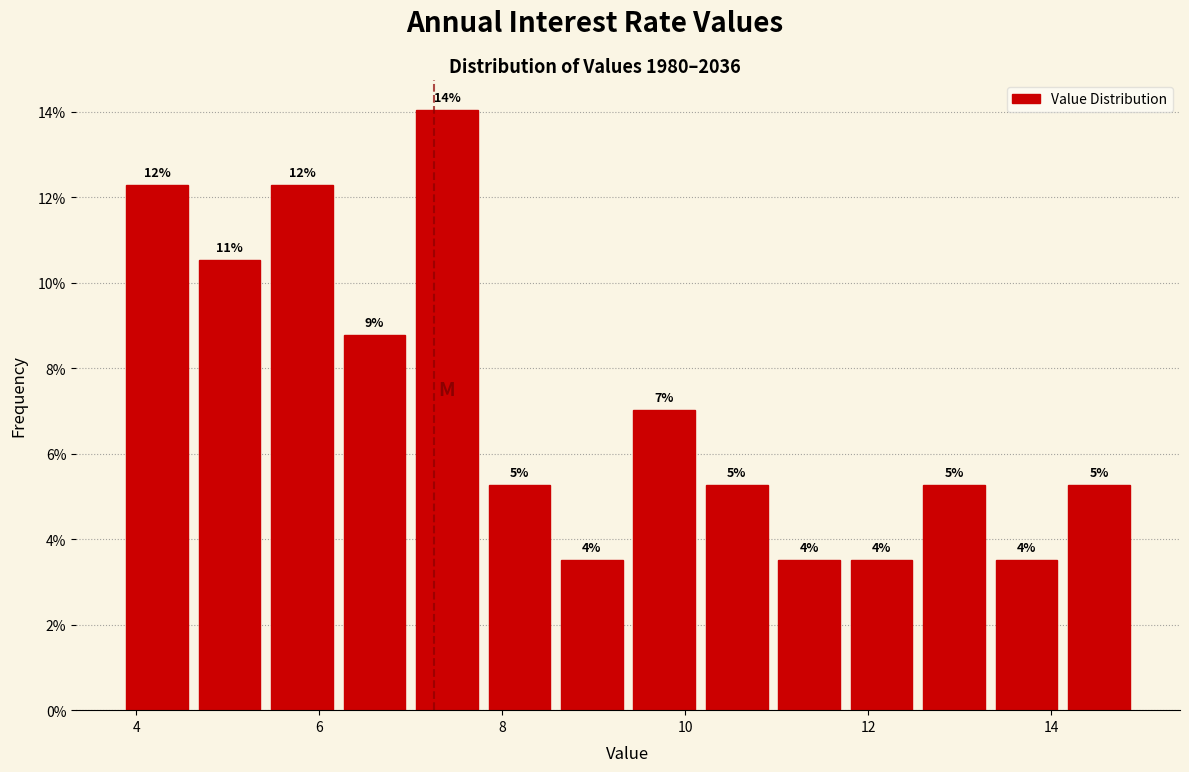

Around what value on the x-axis is the tallest bar? Give the approximate position of its centre, as read against the axis.

7.4